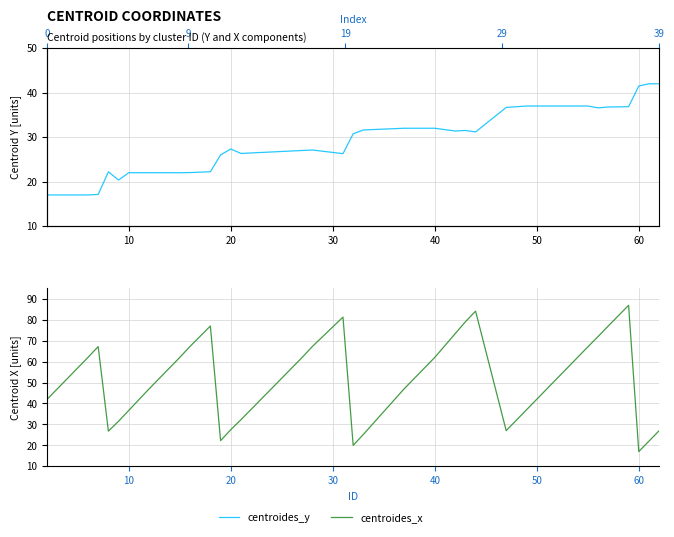

Which series has the largest range (max minus min)?

centroides_x